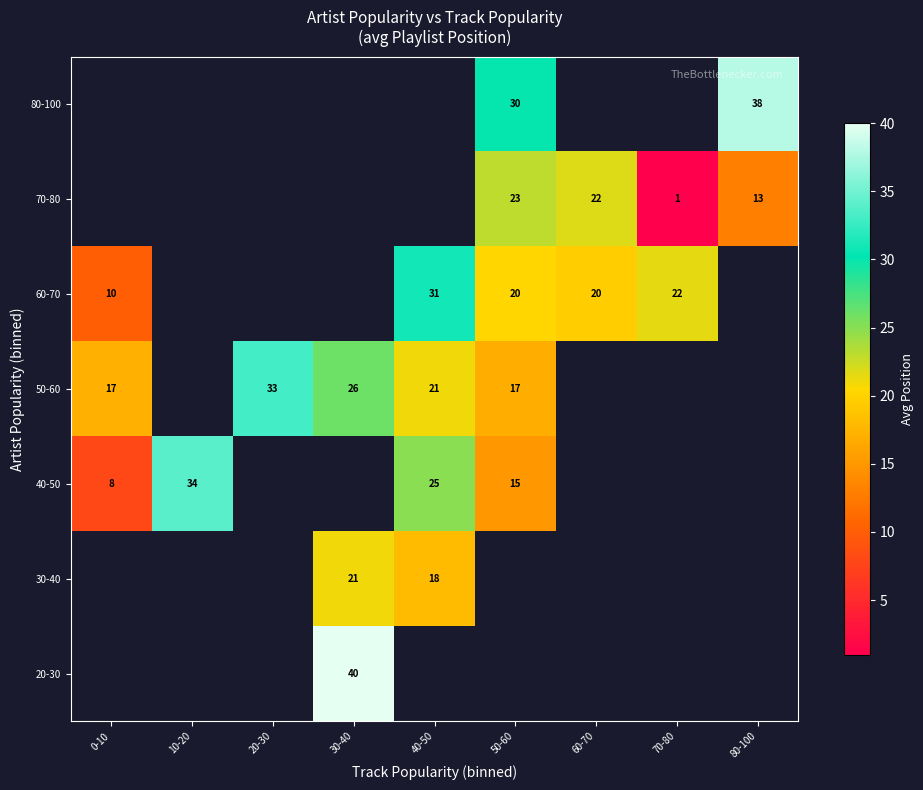

Is it true that 60-70 equals 20 at 50-60?

True